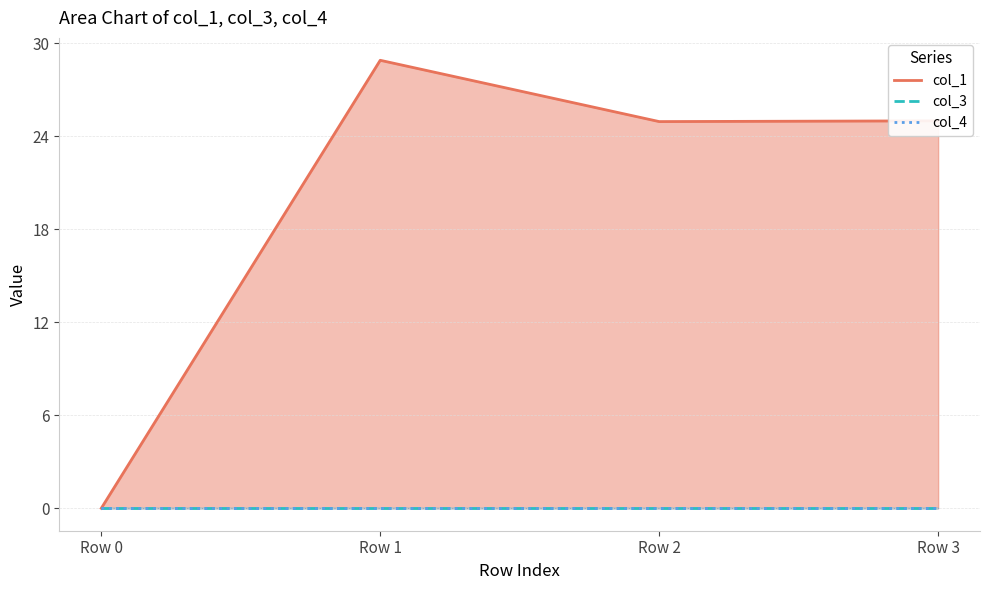

Which category has the highest value in the col_4 series?

Row 0